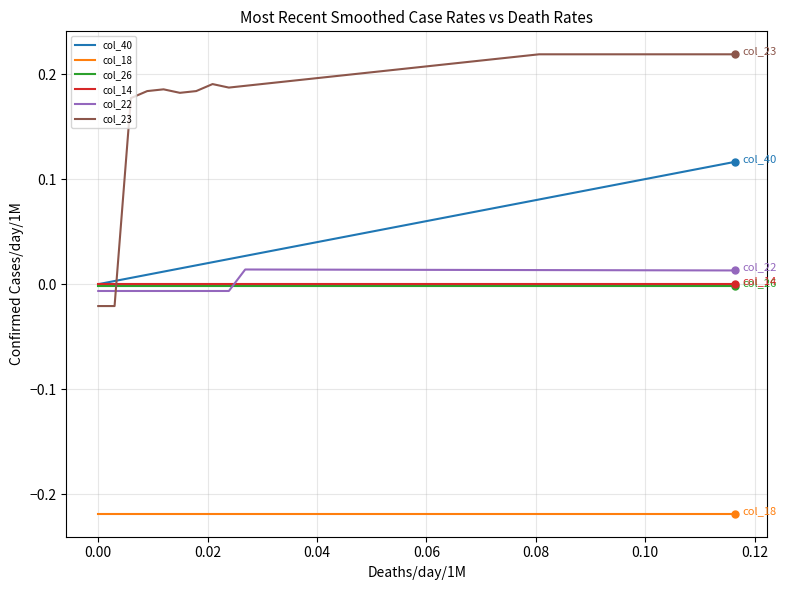

How many values in the col_22 series exceed 0?

31